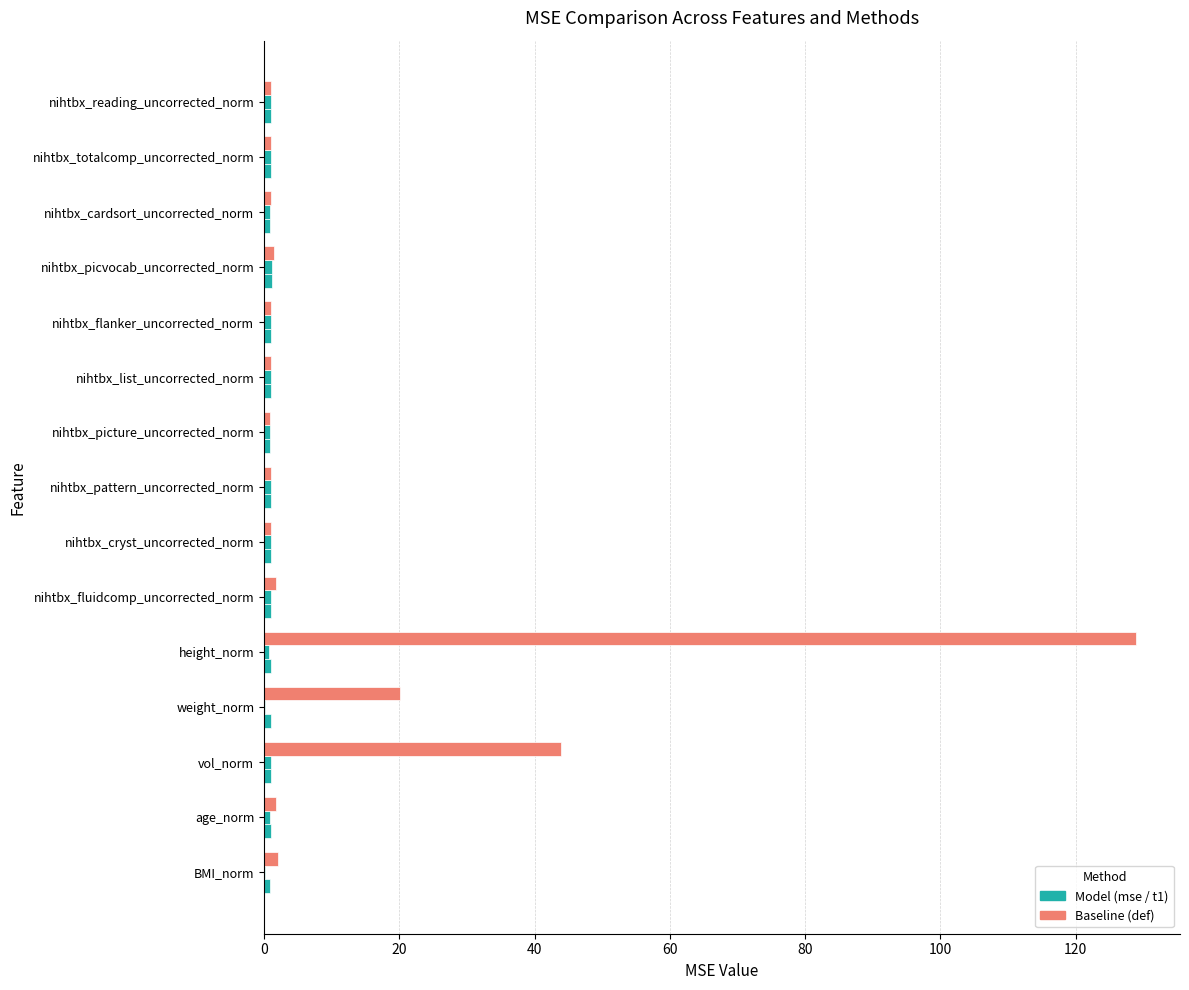

What position from the right is BMI_norm?

15